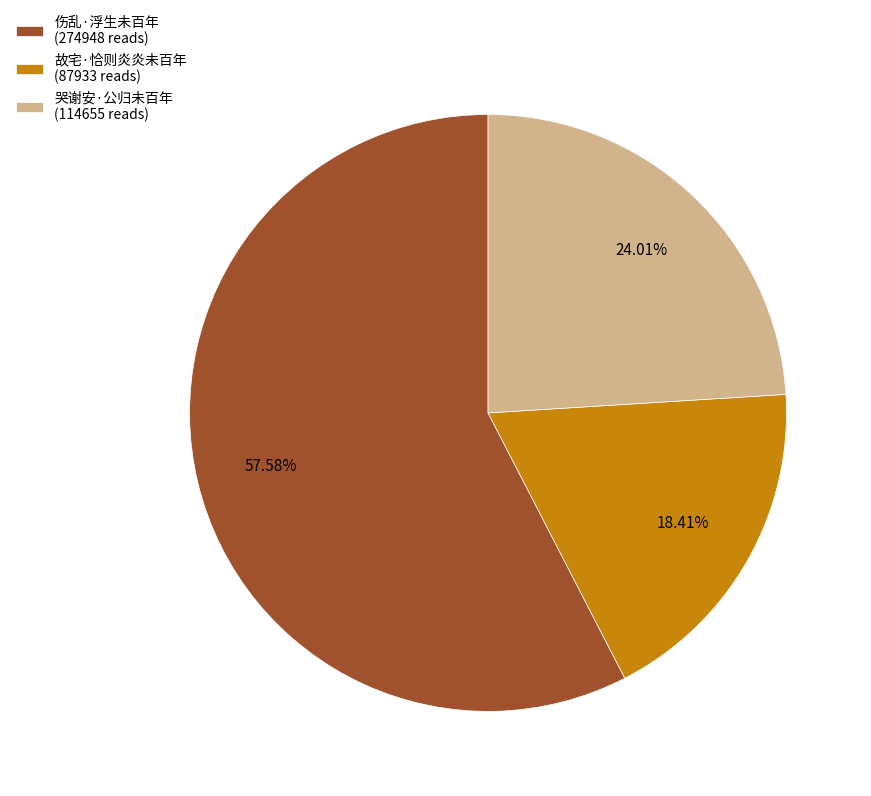

Is the sum of 故宅·恰则炎炎未百年 and 伤乱·浮生未百年 greater than half?

Yes